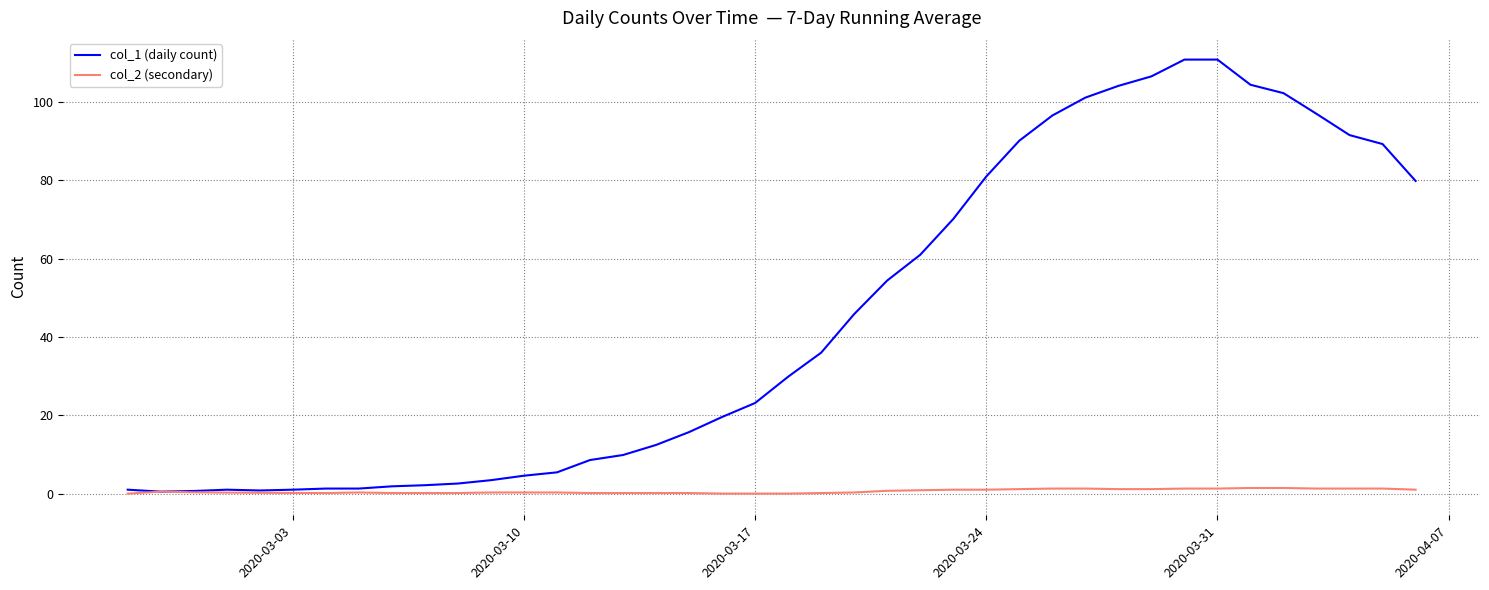

List the series in order of their overall mean, lowest first.

col_2 (secondary), col_1 (daily count)